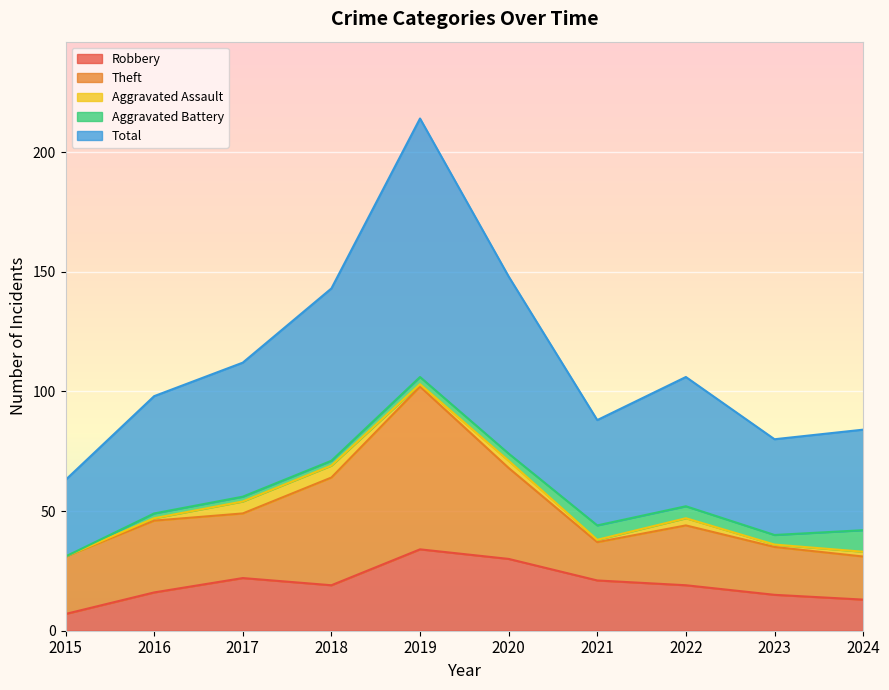

What is the sum of the Aggravated Battery values at 2017 and 2019?

5